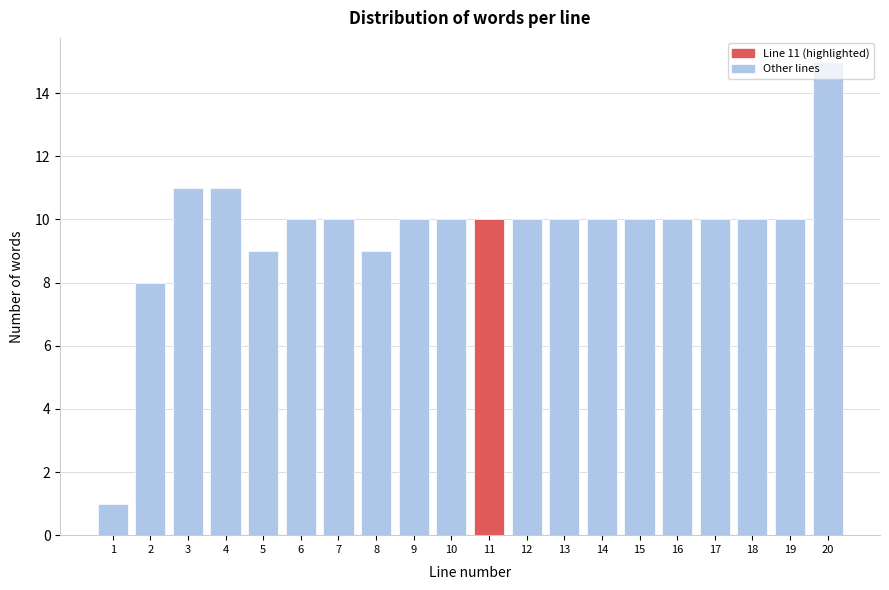

At which category does the chart reach its peak across all series?

20